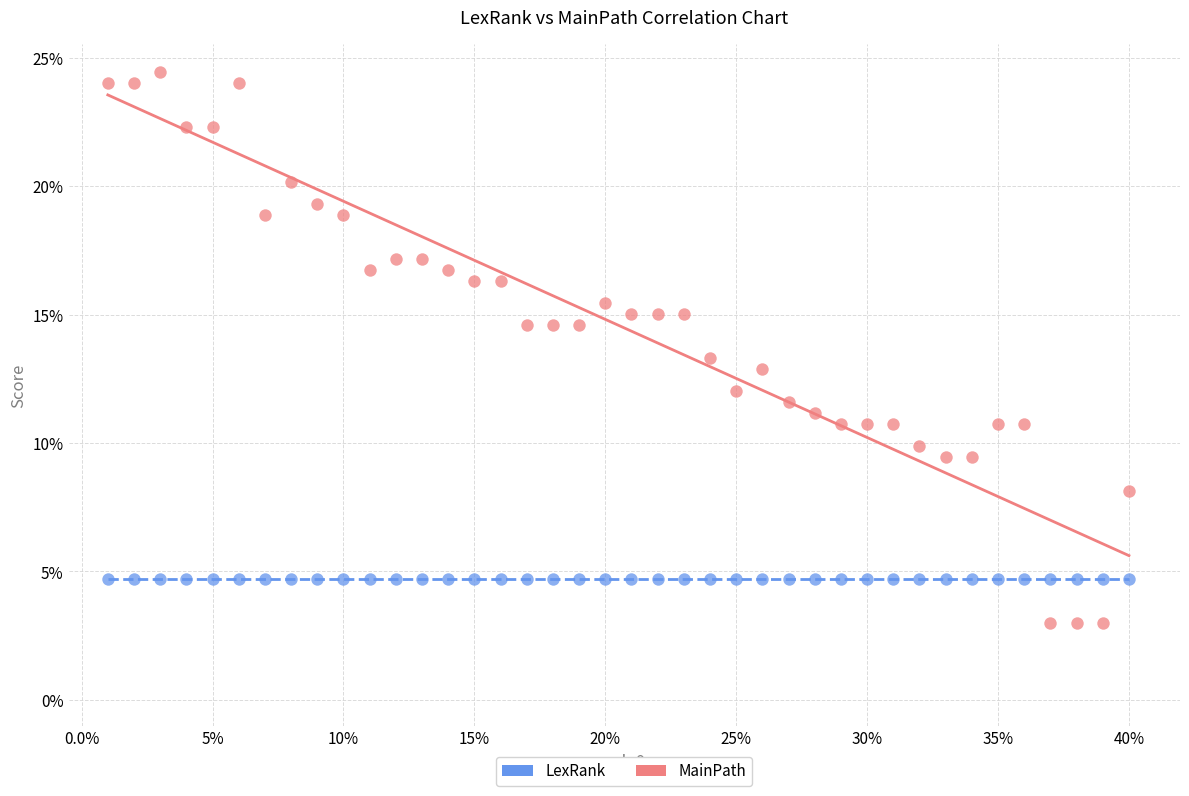

What are all the series names shown in the legend?

LexRank, MainPath